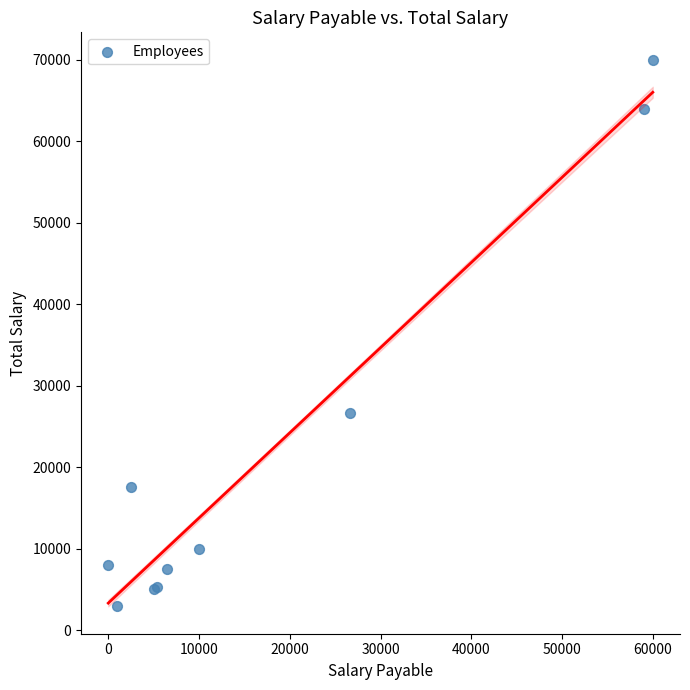

What Y value in the scatter plot is closest to 36500?

26666.7